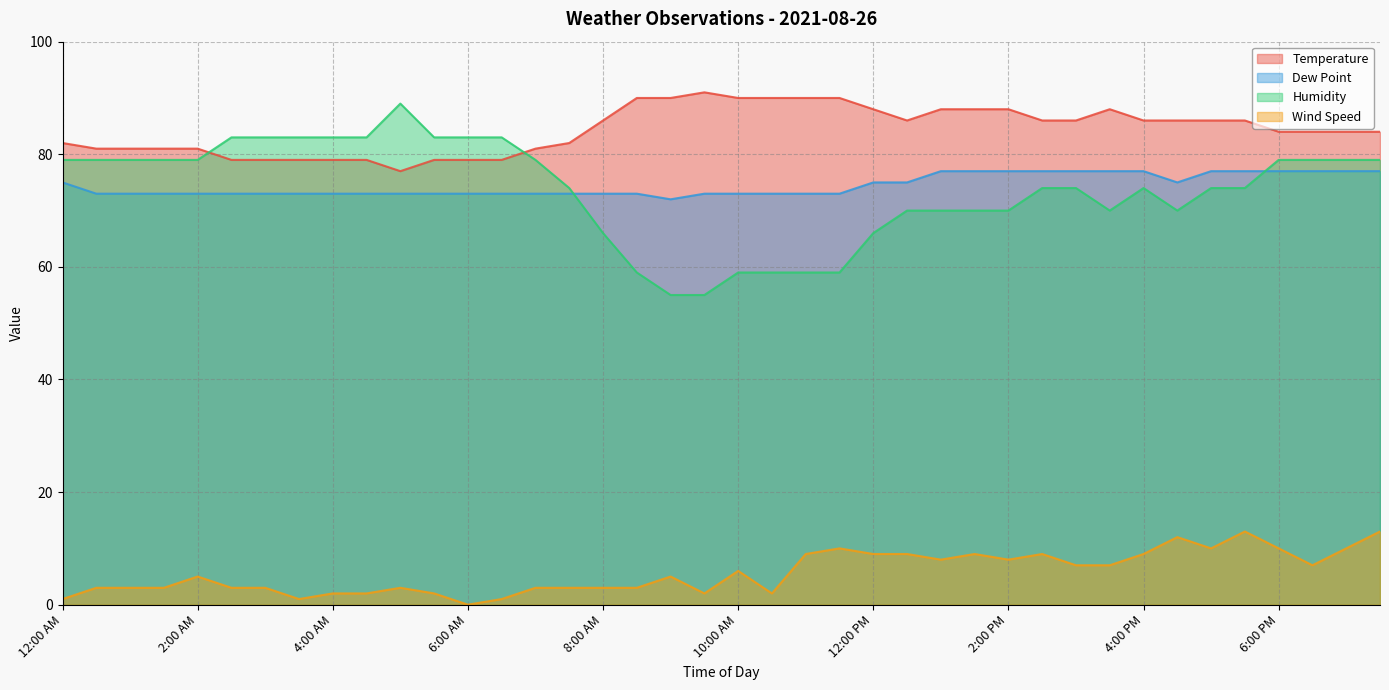

True or false: Wind Speed and Humidity intersect in this chart.

False